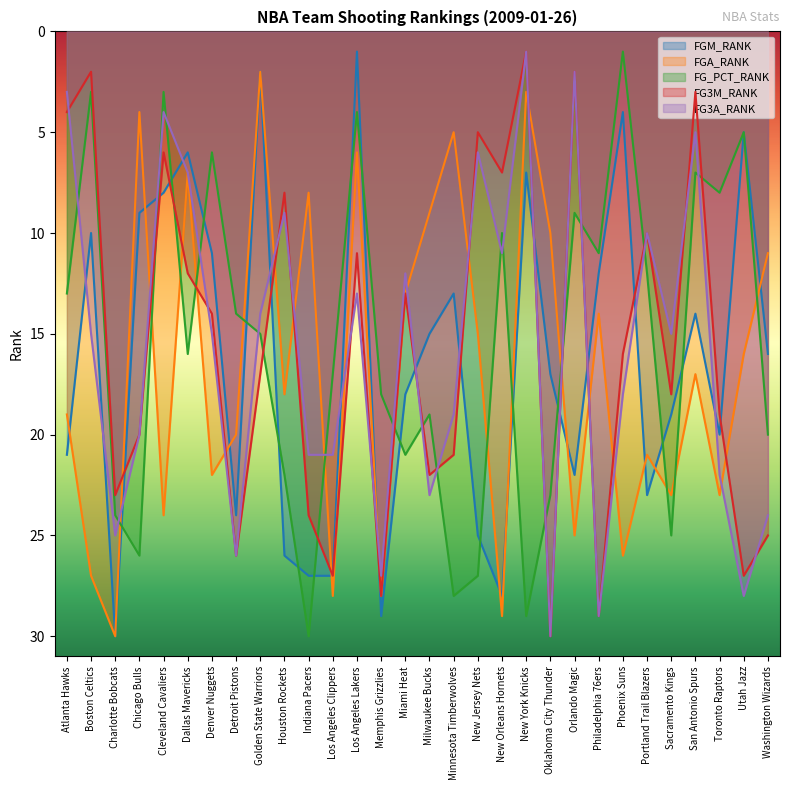

True or false: FG3M_RANK and FGA_RANK intersect in this chart.

True